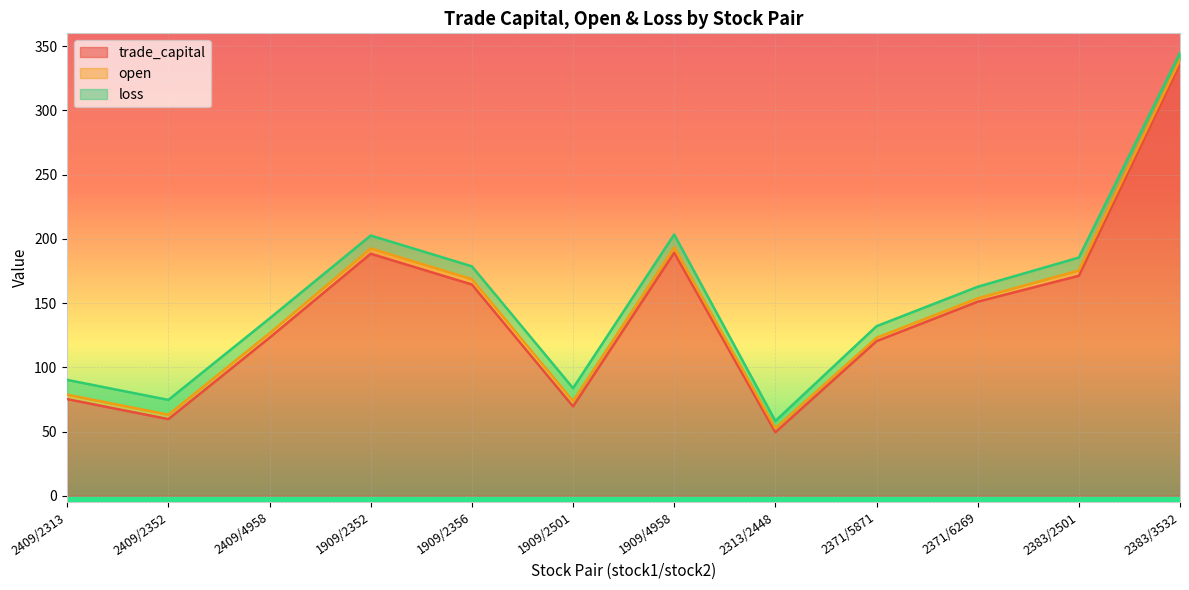

True or false: open and loss intersect in this chart.

False